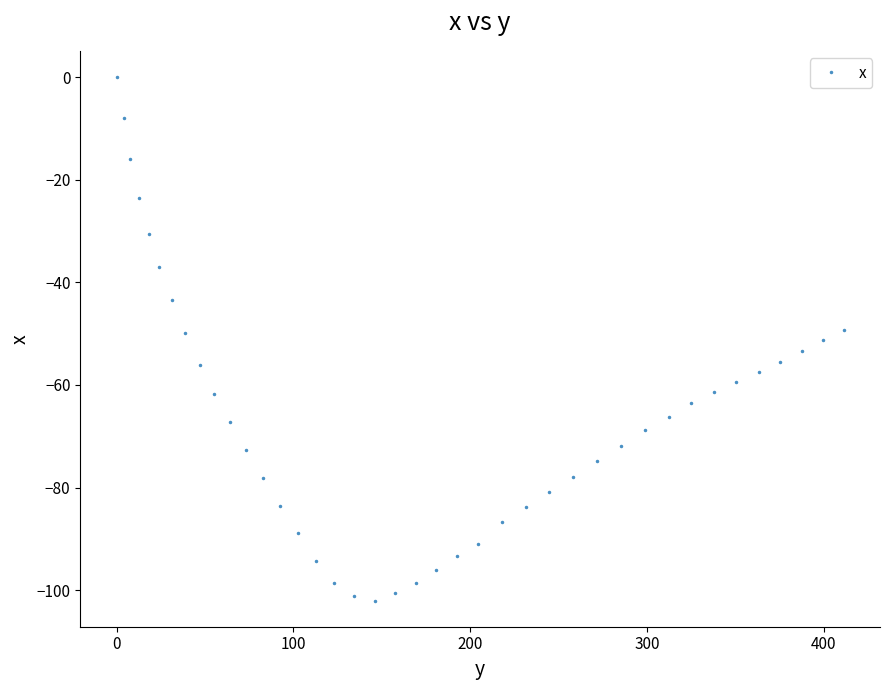

What is the difference between the maximum and minimum values?

102.0